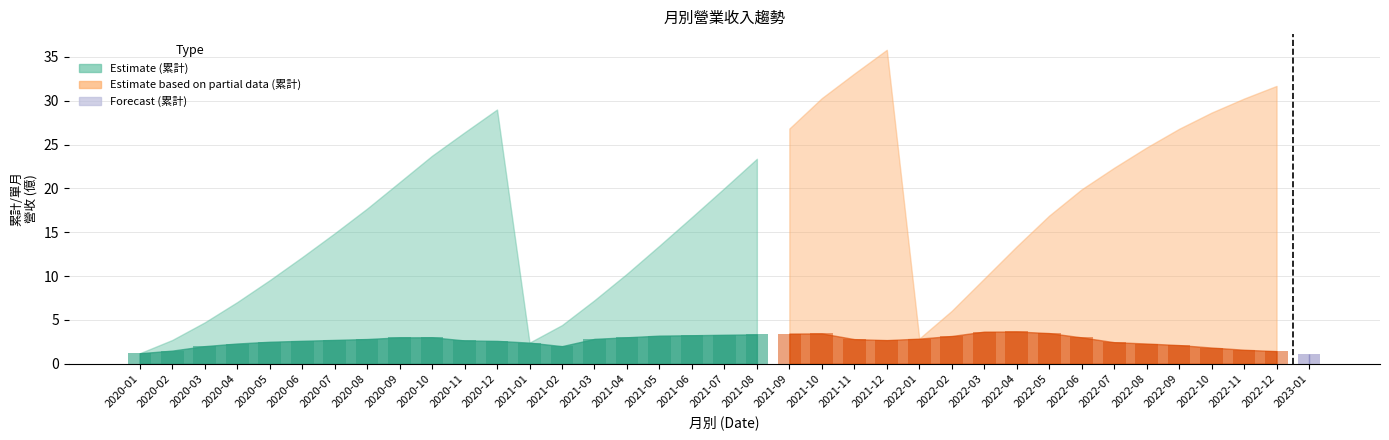

What value does the data have at 2020-01?

1.2